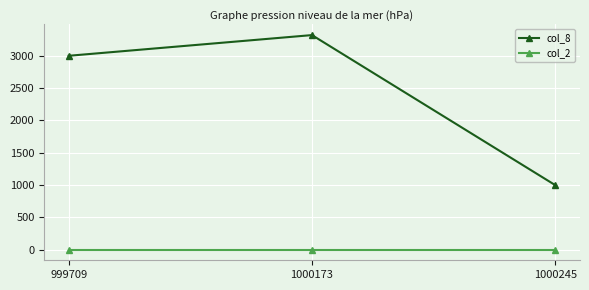

List the series in order of their peak value, lowest first.

col_2, col_8